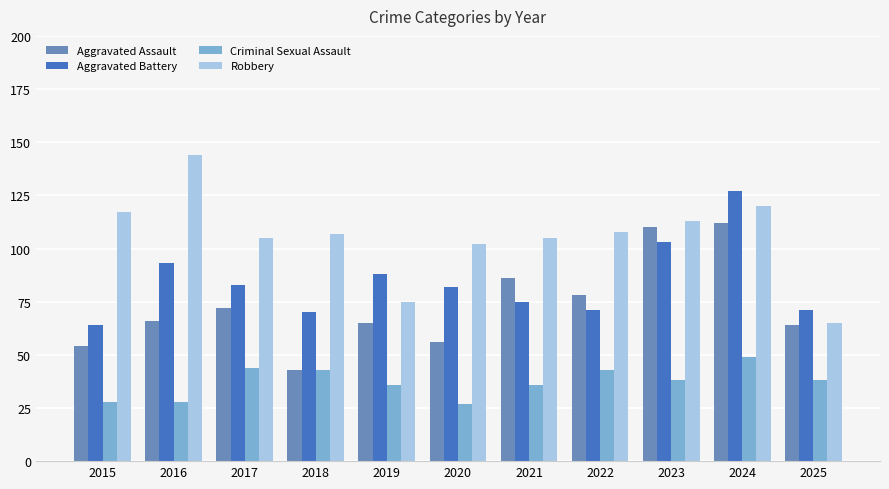

Is the value of Criminal Sexual Assault at 2016 greater than the value of Robbery at 2018?

No